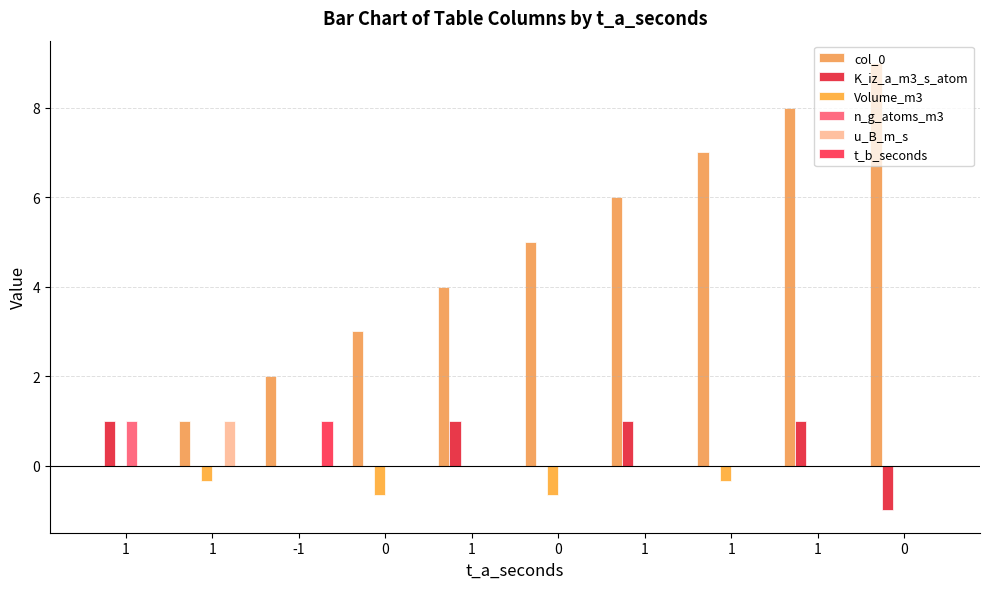

How many categories are shown in the chart?

10